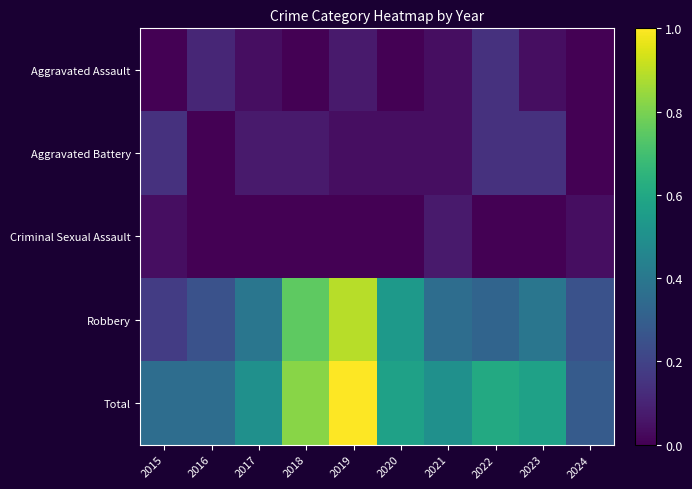

Which series has the largest total across all categories?

Total